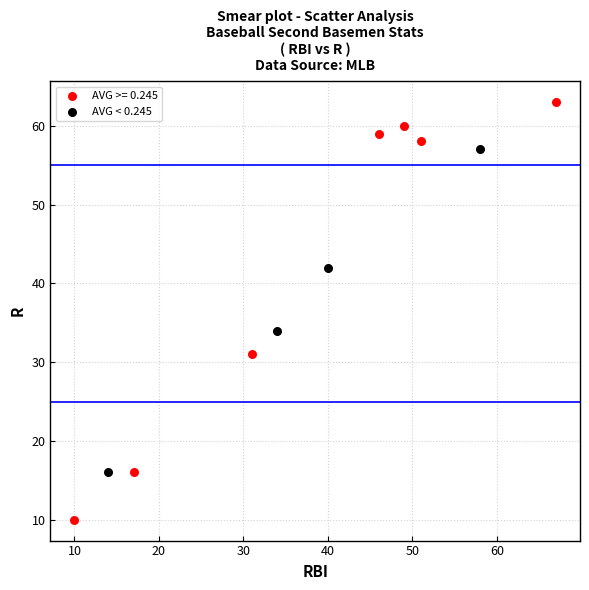

Which series has the largest Y range (max minus min)?

AVG >= 0.245